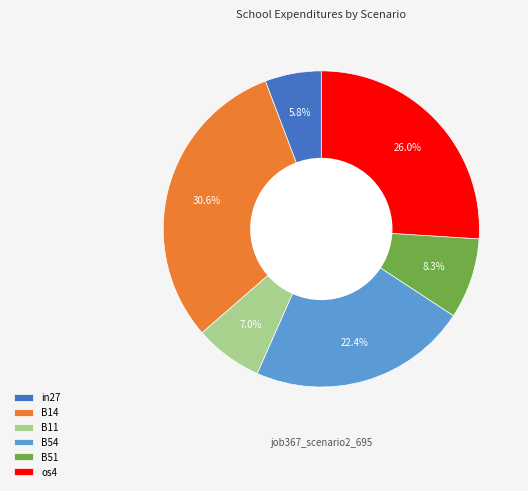

Rank the categories by value from lowest to highest.

in27, B11, B51, B54, os4, B14